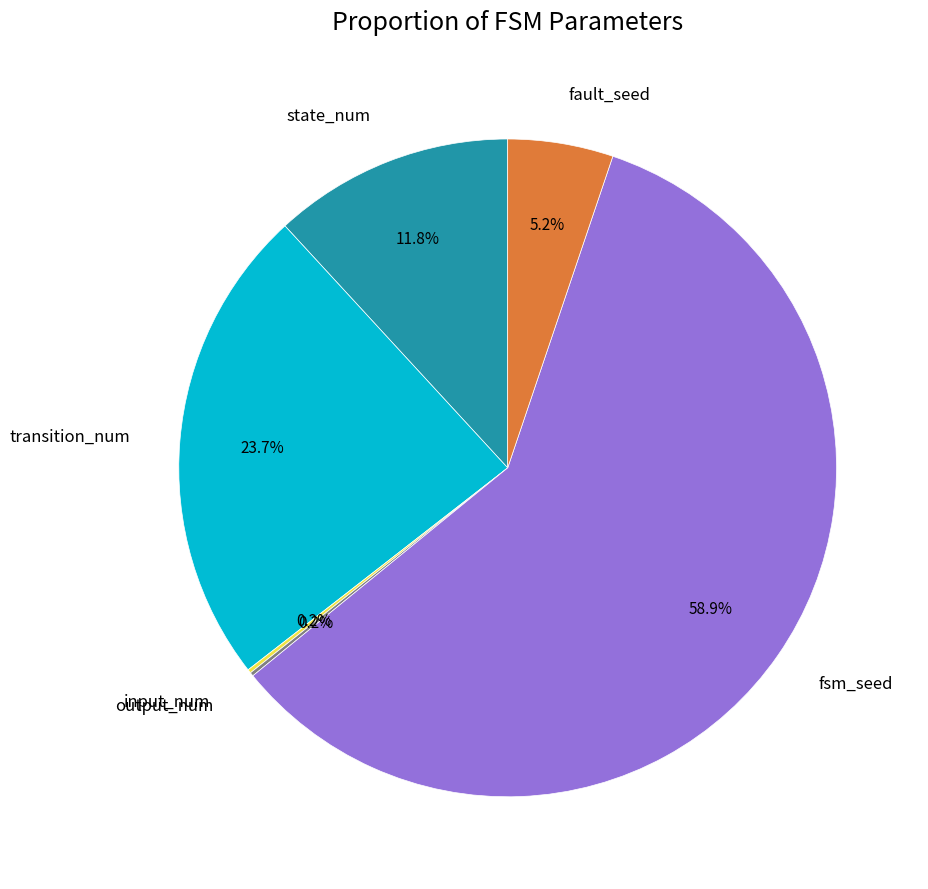

Which category has the biggest portion of the pie?

fsm_seed